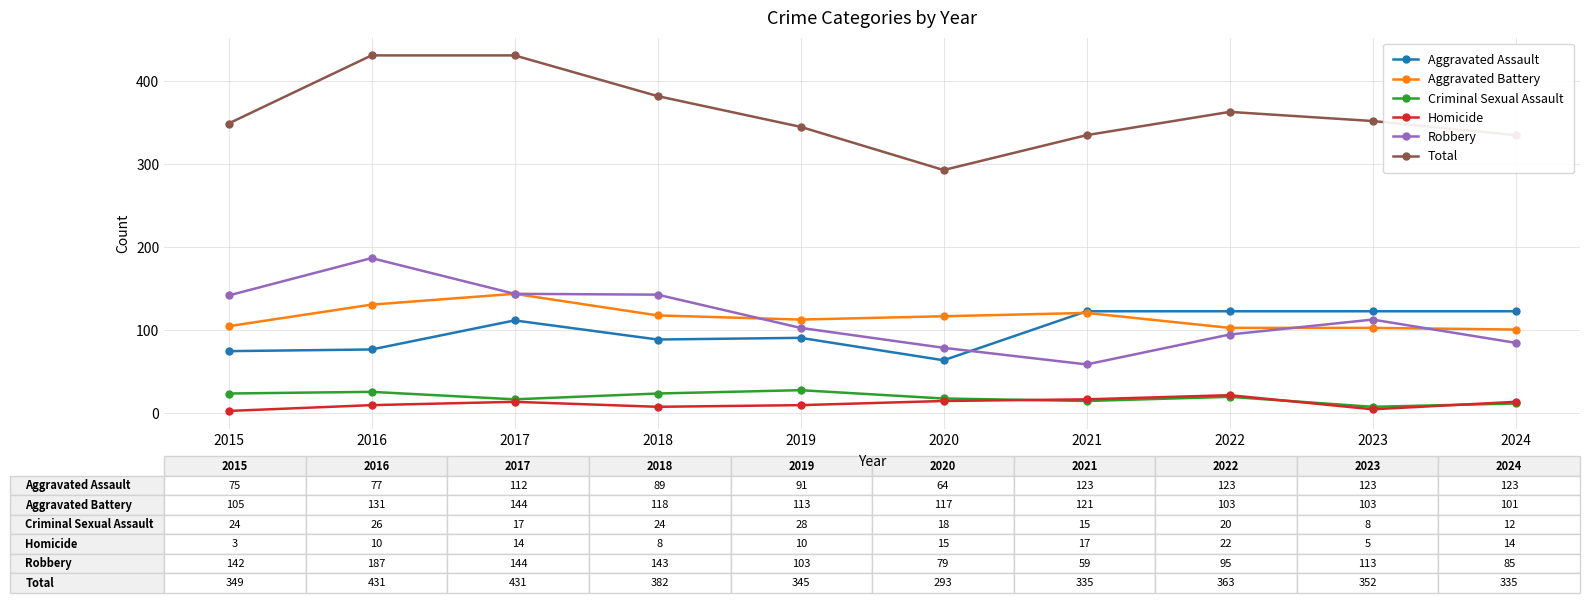

Rank the series by their maximum value, from lowest to highest.

Homicide, Criminal Sexual Assault, Aggravated Assault, Aggravated Battery, Robbery, Total